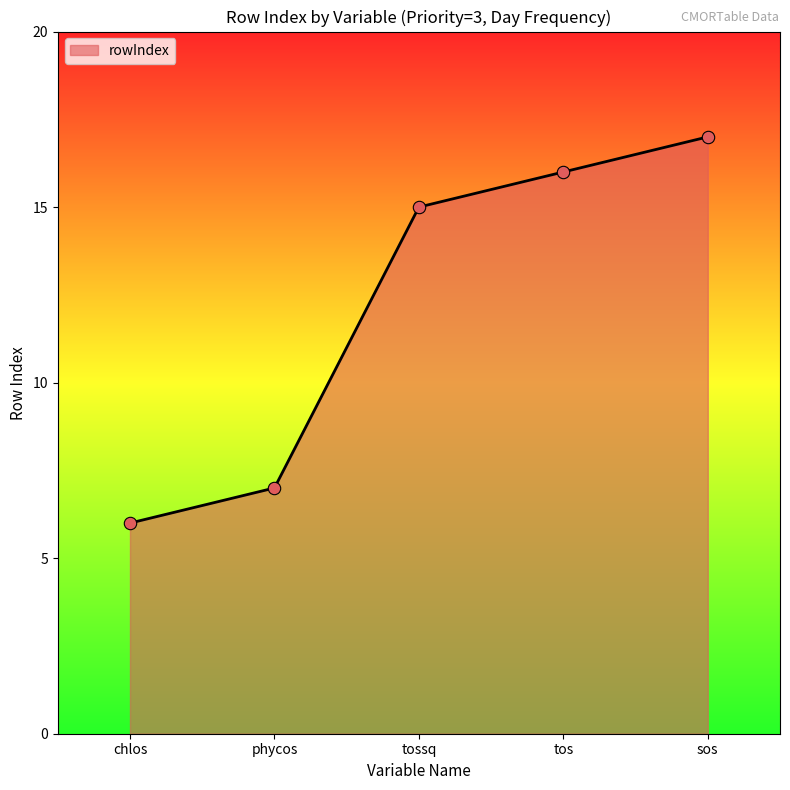

Between phycos and sos, which is larger?

sos